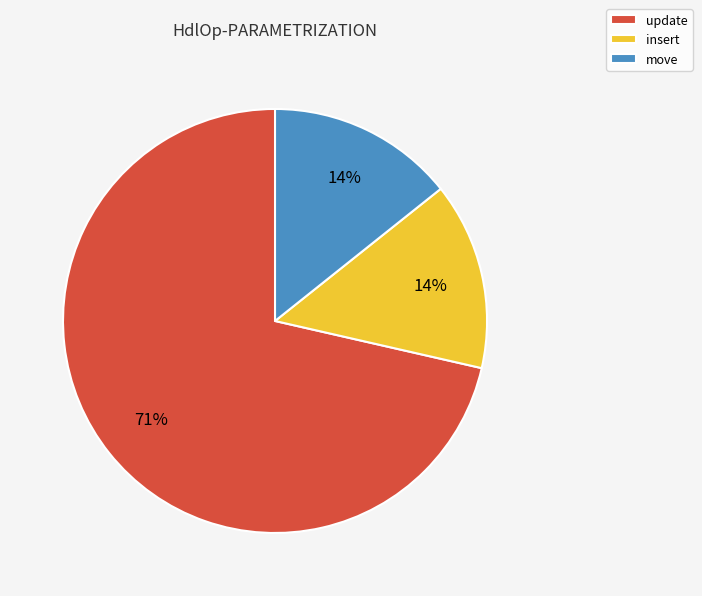

What is the ratio of the value at insert to the value at move?

1.0